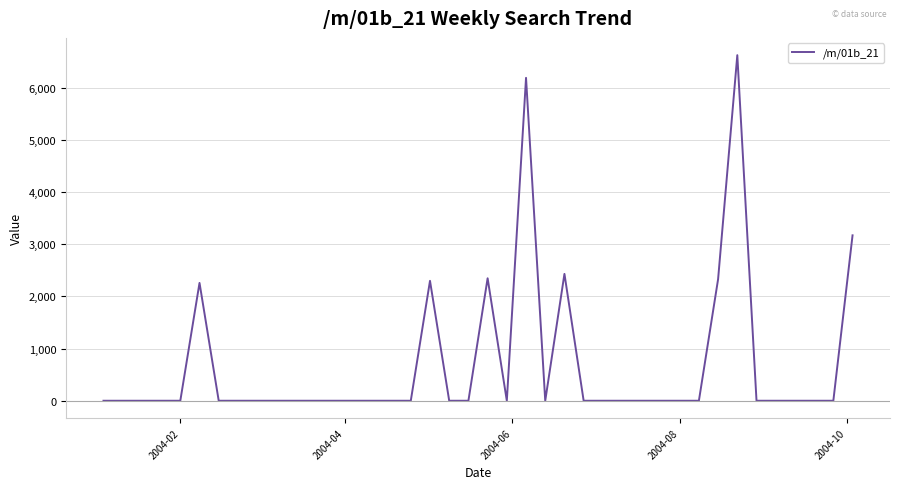

What is the maximum value shown in the chart?

6621.3